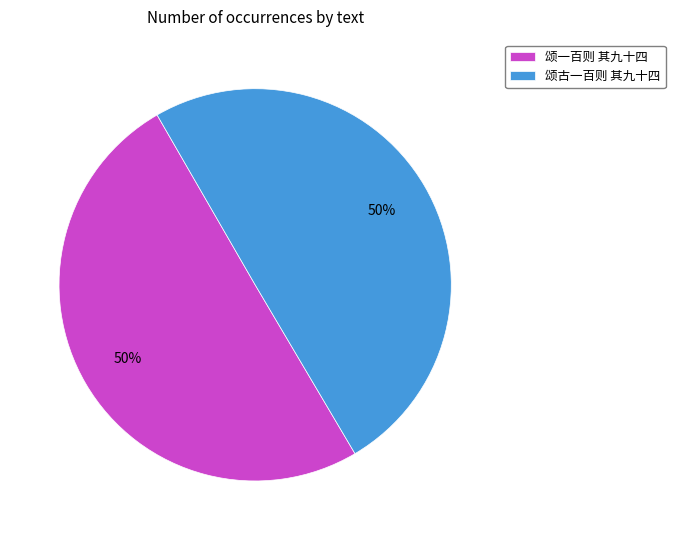

The 颂一百则 其九十四 slice represents 50% of the pie. True or false?

True